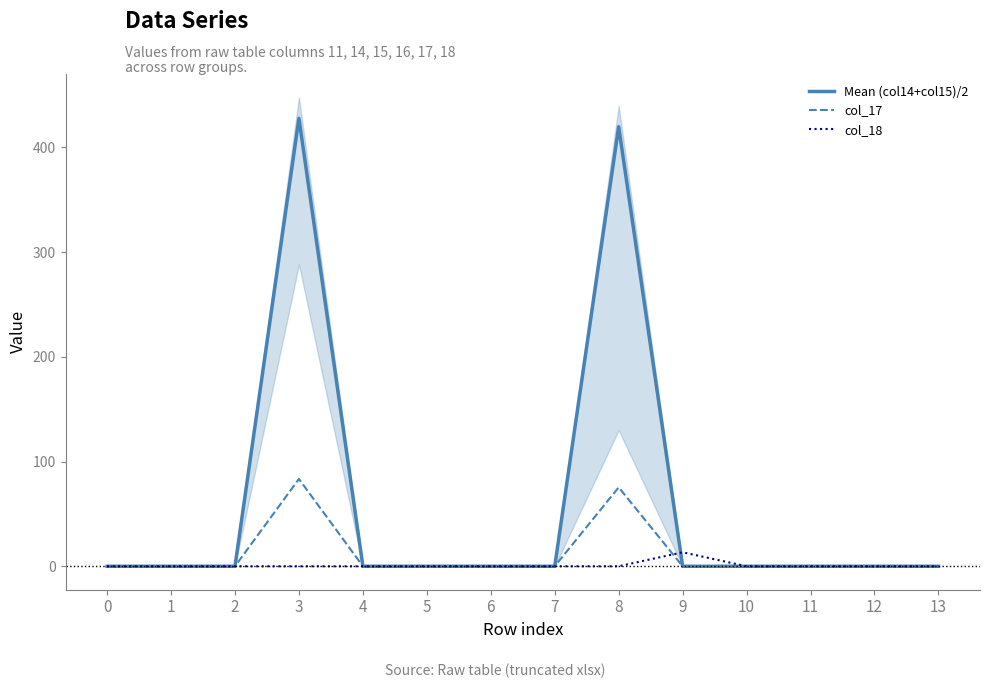

Reading left to right, transcribe all the data shown in this chart.

Mean (col14+col15)/2: 0=0.0	1=0.0	2=0.0	3=427.6	4=0.0	5=0.0	6=0.0	7=0.0	8=419.6	9=0.0	10=0.0	11=0.0	12=0.0	13=0.0
col_17: 0=0.0	1=0.0	2=0.0	3=83.4	4=0.0	5=0.0	6=0.0	7=0.0	8=75.4	9=0.0	10=0.0	11=0.0	12=0.0	13=0.0
col_18: 0=0.0	1=0.0	2=0.0	3=0.0	4=0.0	5=0.0	6=0.0	7=0.0	8=0.0	9=13.4	10=0.0	11=0.0	12=0.0	13=0.0